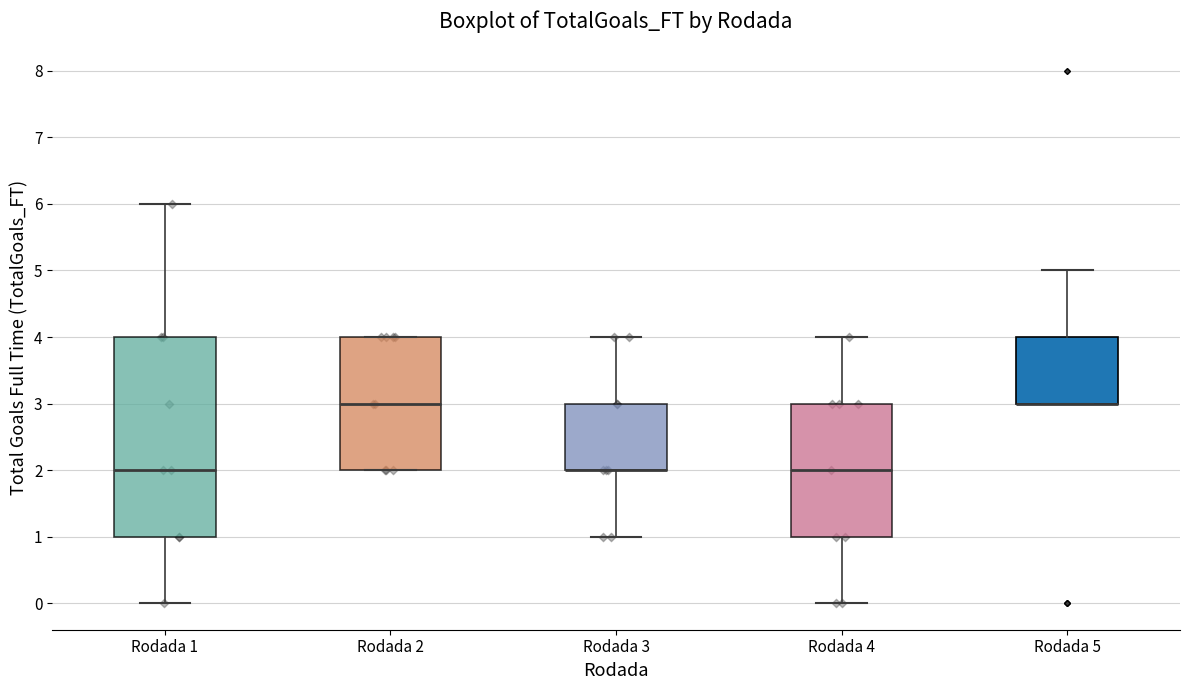

Which box is the tallest, from its lower edge to its upper edge?

Rodada 1